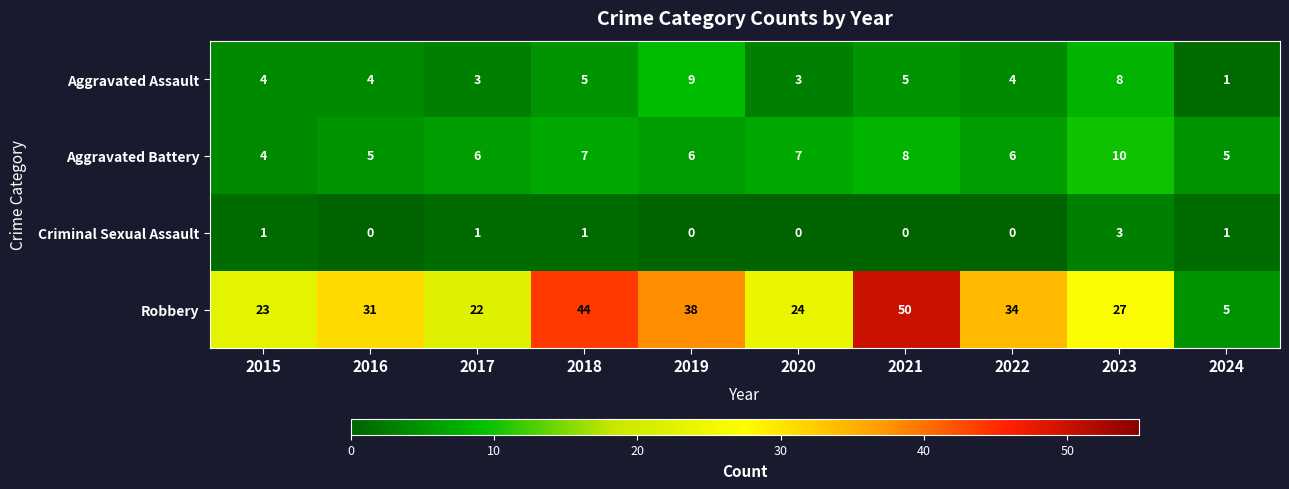

What is the maximum value for Aggravated Battery?

10